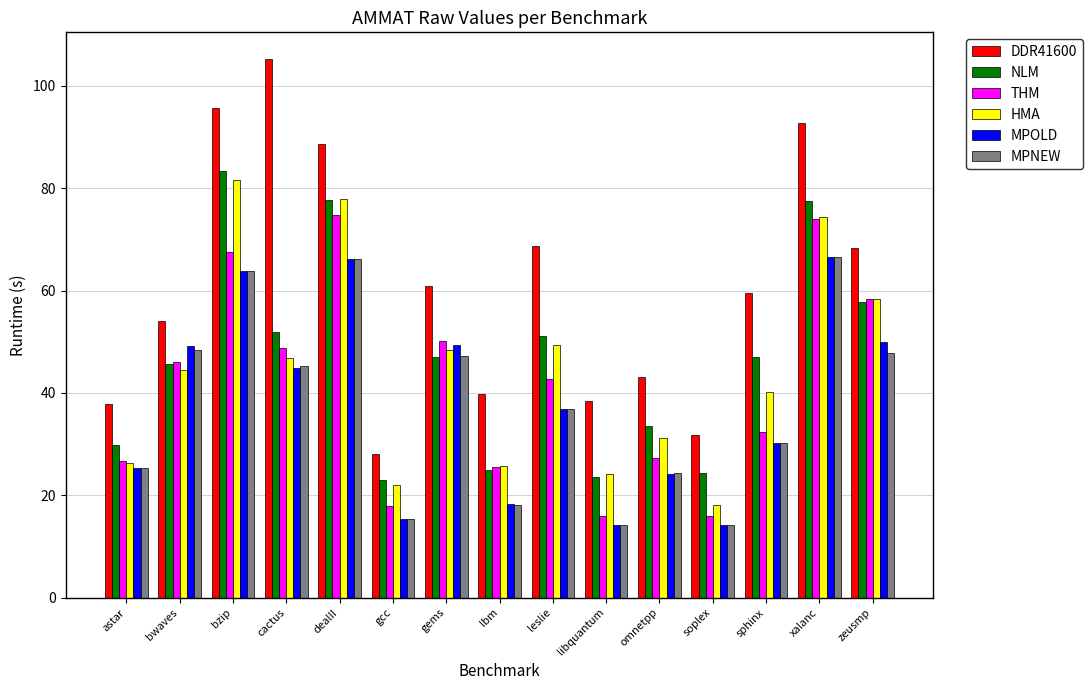

What is the label of the 10th bar from the left?

libquantum